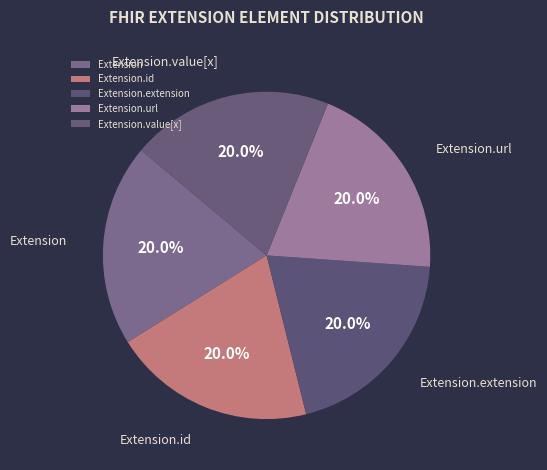

Is Extension.url the majority of the pie?

No